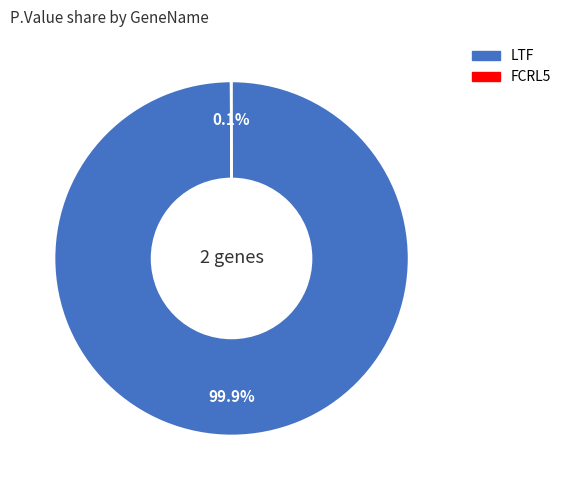

Is there a majority slice in this chart?

Yes